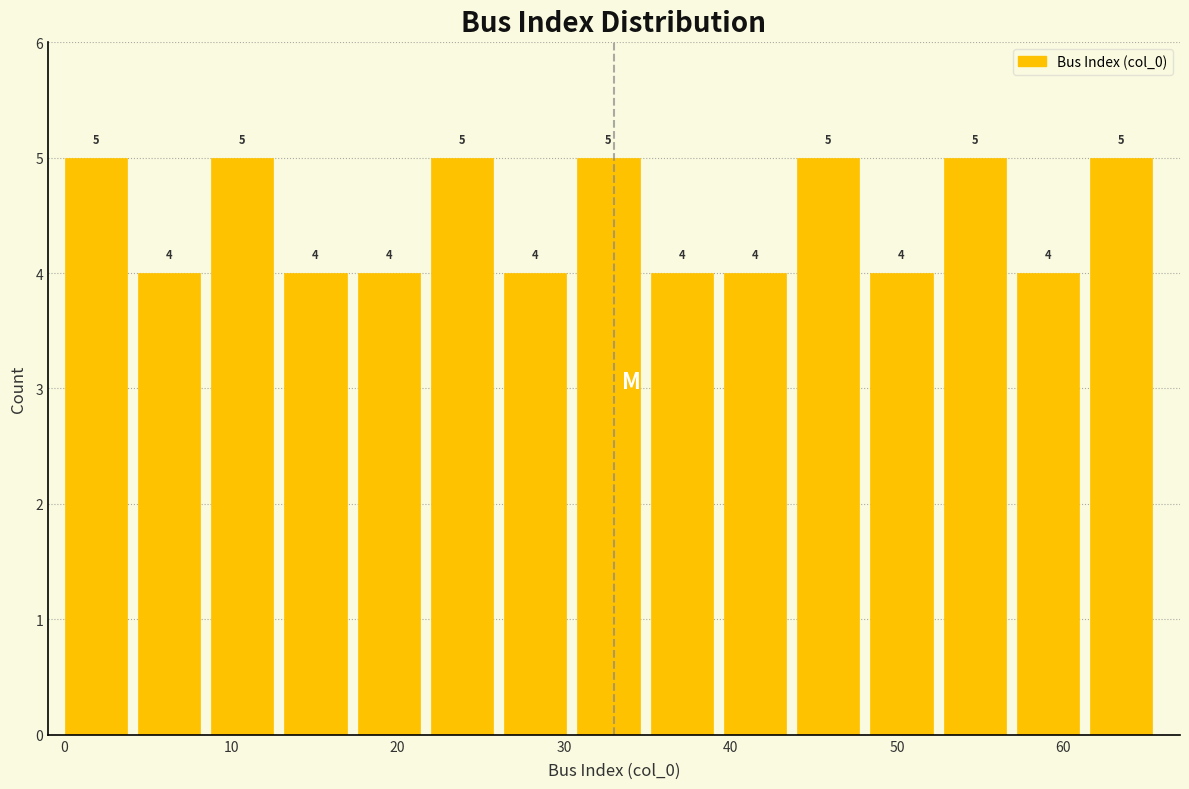

How tall is the bar that spans 13.2 to 17.6 on the x-axis? The bar edges are not printed on the chart, so give them approximately, as read against the axis.

4